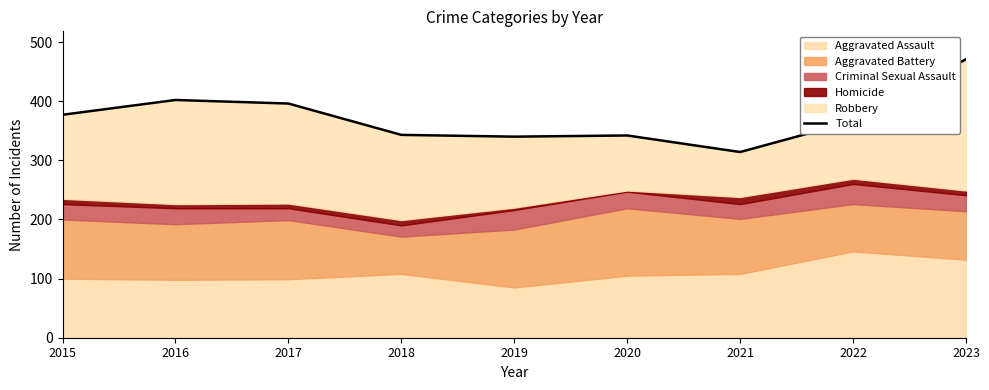

What is the value of the 8th point from the left?

366